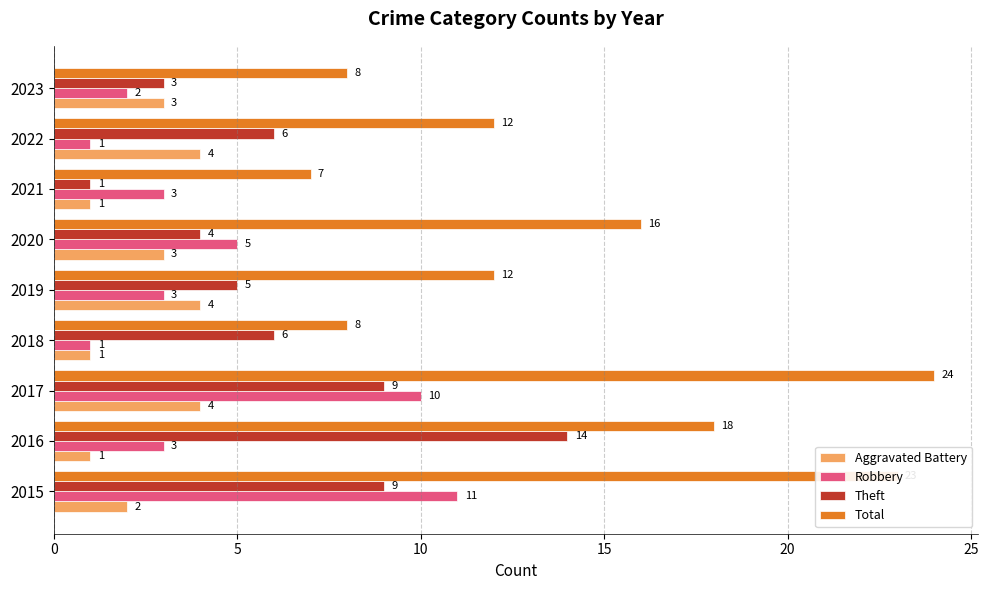

Between 2019 and 2023, which series saw the biggest shift?

Total